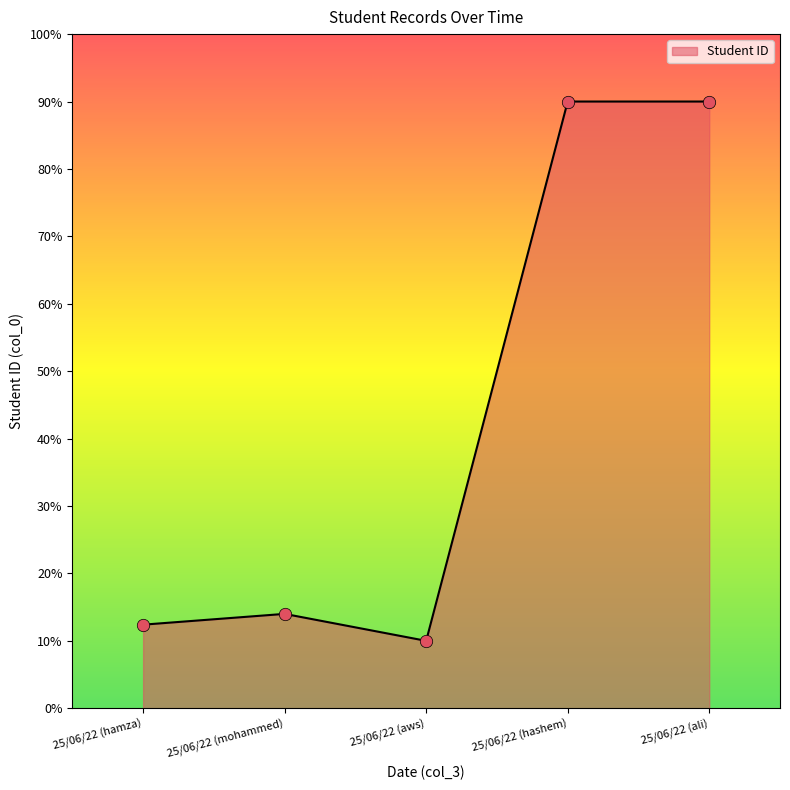

Between 25/06/22 (aws) and 25/06/22 (mohammed), which is larger?

25/06/22 (mohammed)